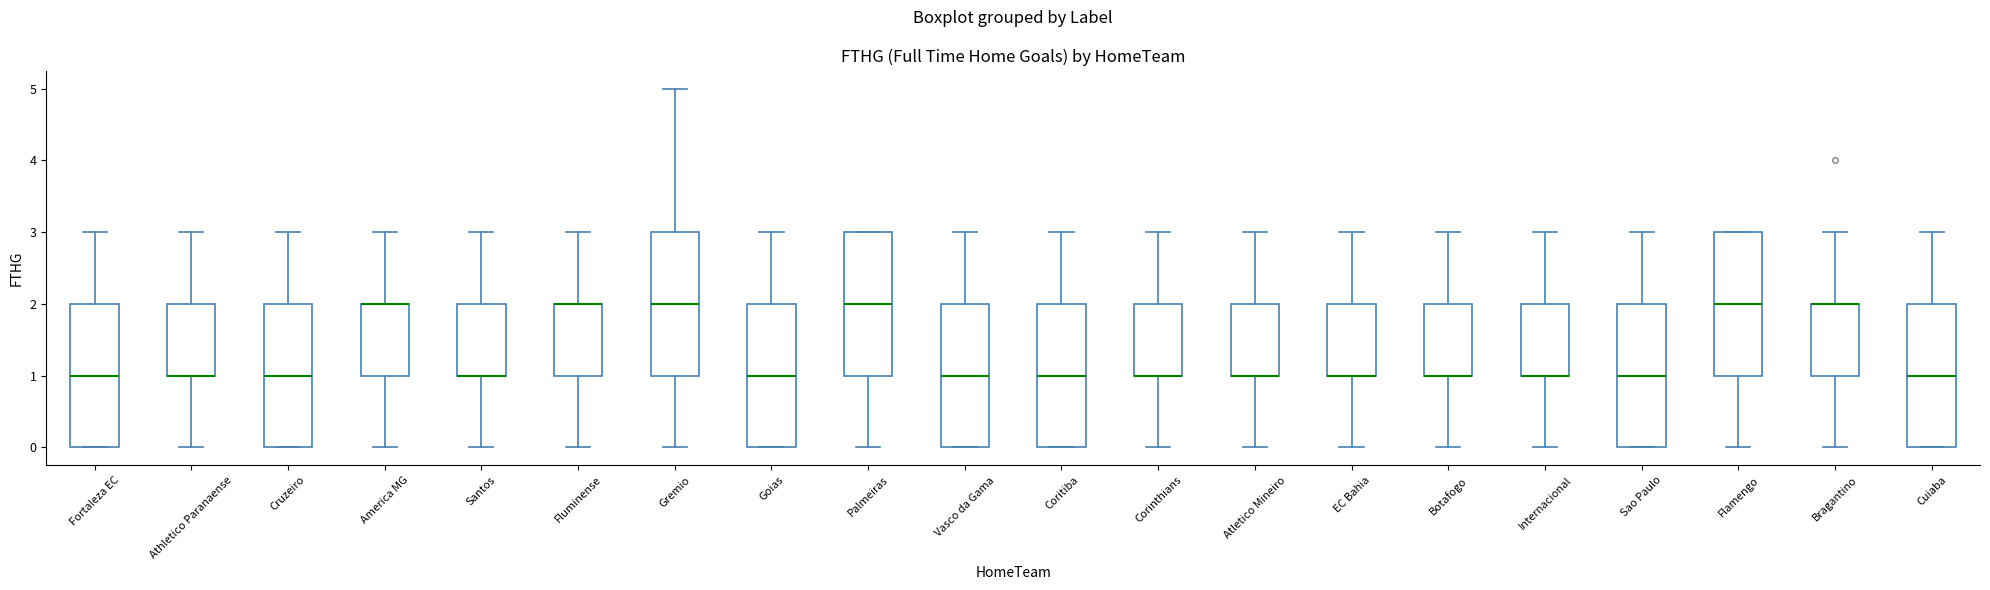

Reading left to right, transcribe this box plot: for each box, give where its median line is, the range the box spans, and where its two whiskers end, as read against the y-axis. The values are not printed on the chart, so give them approximately, as read against the axis.

Fortaleza EC: median 1, box 0 to 2, whiskers 0 to 3
Athletico Paranaense: median 1 (drawn on the box's lower edge), box 1 to 2, whiskers 0 to 3
Cruzeiro: median 1, box 0 to 2, whiskers 0 to 3
America MG: median 2 (drawn on the box's upper edge), box 1 to 2, whiskers 0 to 3
Santos: median 1 (drawn on the box's lower edge), box 1 to 2, whiskers 0 to 3
Fluminense: median 2 (drawn on the box's upper edge), box 1 to 2, whiskers 0 to 3
Gremio: median 2, box 1 to 3, whiskers 0 to 5
Goias: median 1, box 0 to 2, whiskers 0 to 3
Palmeiras: median 2, box 1 to 3, whiskers 0 to 3
Vasco da Gama: median 1, box 0 to 2, whiskers 0 to 3
Coritiba: median 1, box 0 to 2, whiskers 0 to 3
Corinthians: median 1 (drawn on the box's lower edge), box 1 to 2, whiskers 0 to 3
Atletico Mineiro: median 1 (drawn on the box's lower edge), box 1 to 2, whiskers 0 to 3
EC Bahia: median 1 (drawn on the box's lower edge), box 1 to 2, whiskers 0 to 3
Botafogo: median 1 (drawn on the box's lower edge), box 1 to 2, whiskers 0 to 3
Internacional: median 1 (drawn on the box's lower edge), box 1 to 2, whiskers 0 to 3
Sao Paulo: median 1, box 0 to 2, whiskers 0 to 3
Flamengo: median 2, box 1 to 3, whiskers 0 to 3
Bragantino: median 2 (drawn on the box's upper edge), box 1 to 2, whiskers 0 to 3
Cuiaba: median 1, box 0 to 2, whiskers 0 to 3